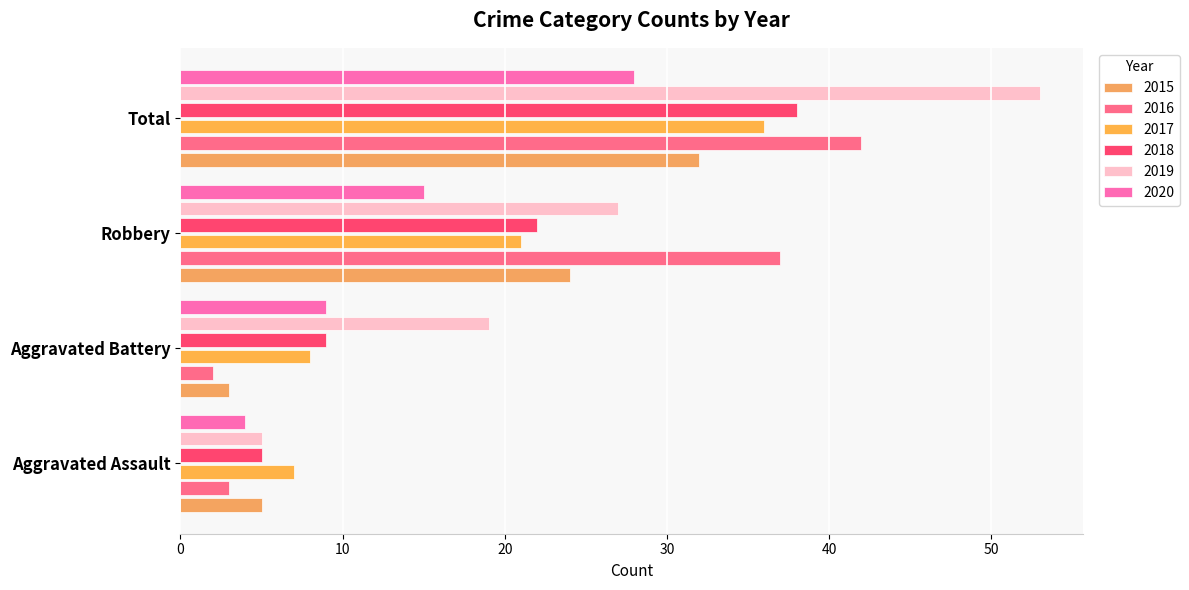

What is the difference between the 2015 values at Robbery and Aggravated Battery?

21